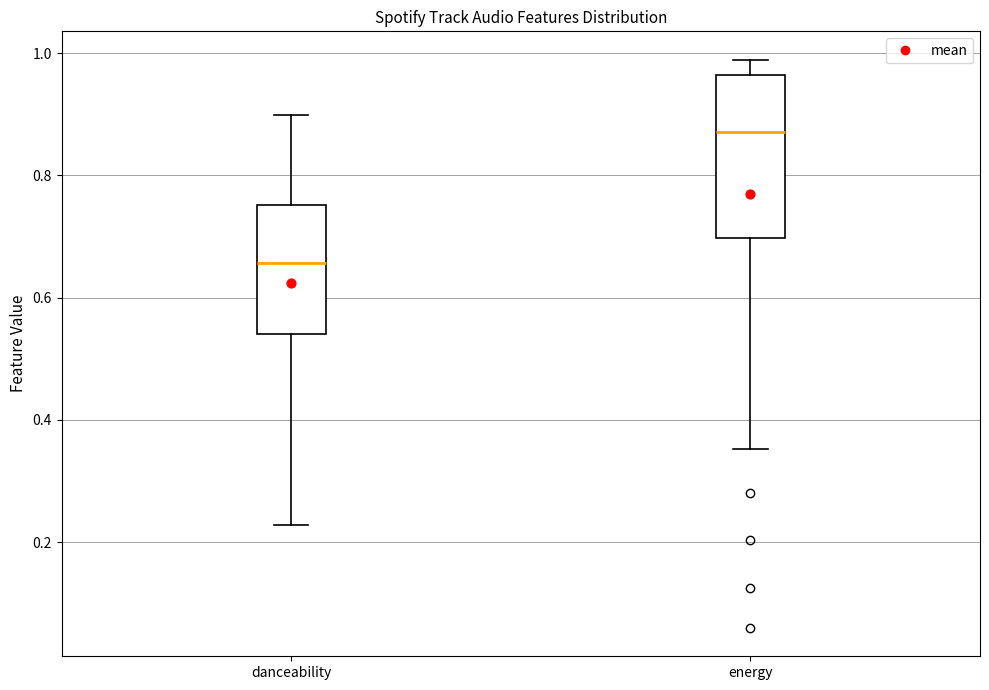

Reading left to right, read every box against the y-axis: the position of its median line, the range the box covers, and the ends of its whiskers. The values are not printed on the chart, so give them approximately, as read against the axis.

danceability: median 0.66, box 0.54 to 0.76, whiskers 0.22 to 0.90
energy: median 0.88, box 0.70 to 0.96, whiskers 0.36 to 0.98